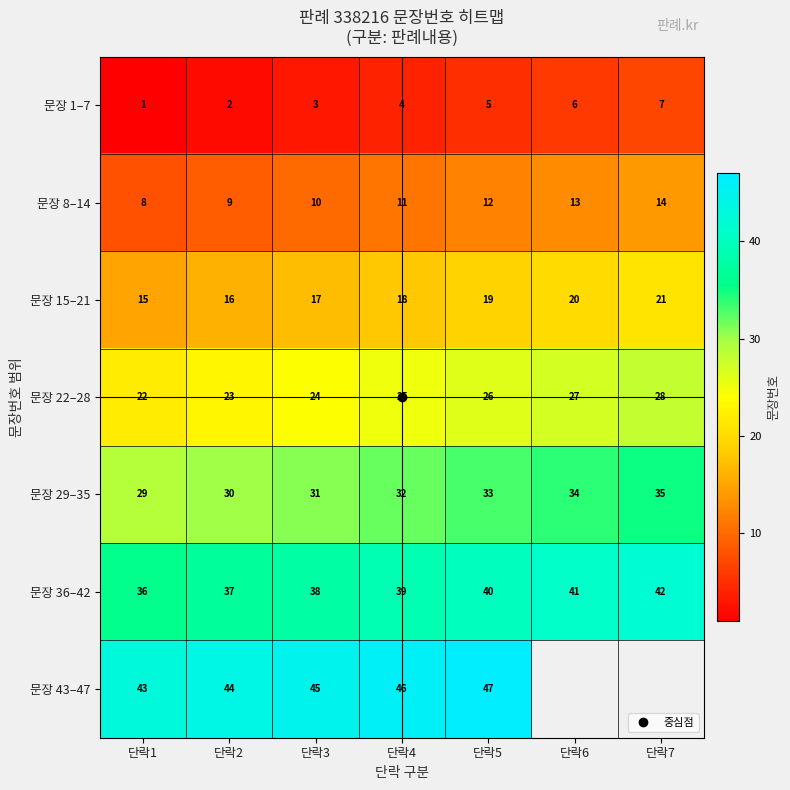

Which series has the widest spread of values?

문장 1–7